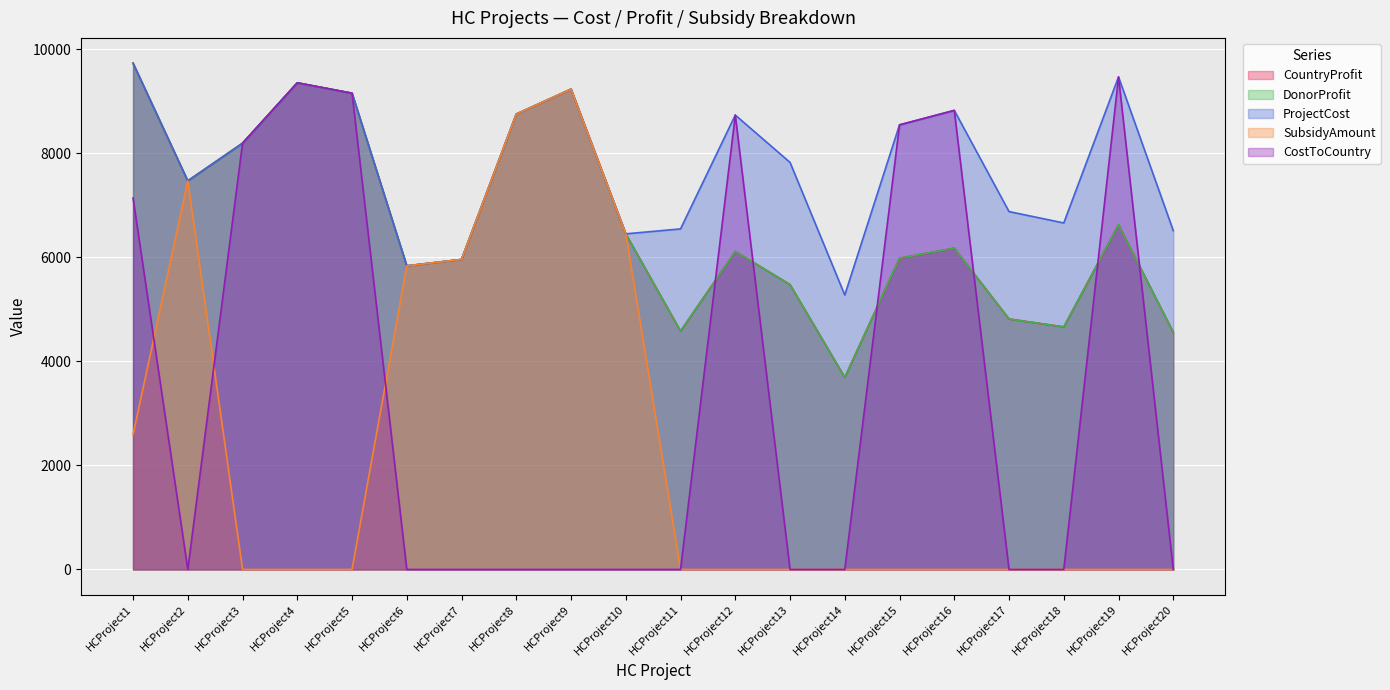

Reading left to right, list all the values displayed in this chart.

CountryProfit: 9731	7469	8193	9354	9154	5836	5959	8753	9232	6451	4582	6113	5476	3692	5982	6176	4815	4662	6626	4559
DonorProfit: 9731	7469	8193	9354	9154	5836	5959	8753	9232	6451	4582	6113	5476	3692	5982	6176	4815	4662	6626	4559
ProjectCost: 9731	7469	8193	9354	9154	5836	5959	8753	9232	6451	6546	8734	7824	5275	8546	8824	6879	6660	9467	6513
SubsidyAmount: 2592	7469	0	0	0	5836	5959	8753	9232	6451	0	0	0	0	0	0	0	0	0	0
CostToCountry: 7139	0	8193	9354	9154	0	0	0	0	0	0	8734	0	0	8546	8824	0	0	9467	0